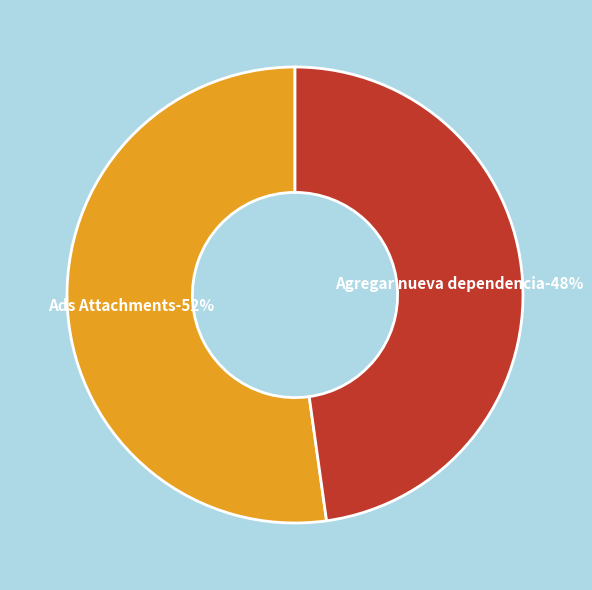

Rank the categories by value from lowest to highest.

Agregar nueva dependencia, Ads Attachments